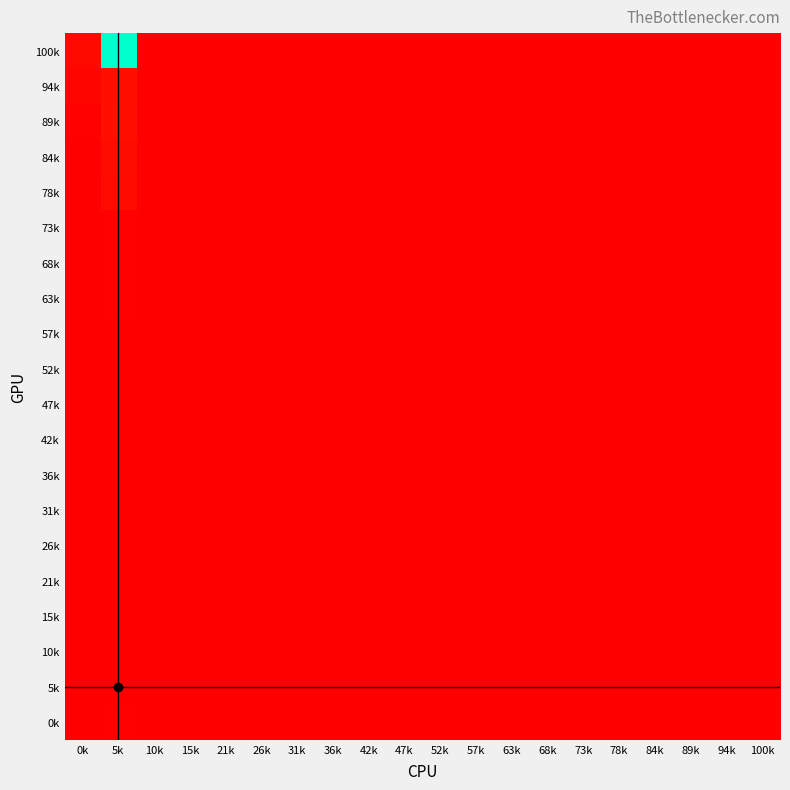

Reading left to right, what are all the values shown in this chart?

100k: 0k=19	5k=586	10k=0	15k=0	21k=0	26k=0	31k=0	36k=0	42k=0	47k=0	52k=0	57k=0	63k=0	68k=0	73k=0	78k=0	84k=0	89k=0	94k=0	100k=0
94k: 0k=12	5k=30	10k=0	15k=0	21k=0	26k=0	31k=0	36k=0	42k=0	47k=0	52k=0	57k=0	63k=0	68k=0	73k=0	78k=0	84k=0	89k=0	94k=0	100k=1
89k: 0k=6	5k=33	10k=0	15k=0	21k=0	26k=0	31k=0	36k=0	42k=0	47k=0	52k=0	57k=0	63k=0	68k=0	73k=0	78k=0	84k=0	89k=0	94k=0	100k=0
84k: 0k=2	5k=25	10k=0	15k=0	21k=0	26k=0	31k=0	36k=0	42k=0	47k=0	52k=0	57k=0	63k=0	68k=0	73k=0	78k=0	84k=0	89k=0	94k=0	100k=0
78k: 0k=2	5k=24	10k=0	15k=0	21k=0	26k=0	31k=0	36k=0	42k=0	47k=0	52k=0	57k=0	63k=0	68k=0	73k=0	78k=0	84k=0	89k=0	94k=0	100k=0
73k: 0k=0	5k=6	10k=0	15k=0	21k=0	26k=0	31k=0	36k=0	42k=0	47k=0	52k=0	57k=0	63k=0	68k=0	73k=0	78k=0	84k=0	89k=0	94k=0	100k=0
68k: 0k=2	5k=5	10k=0	15k=0	21k=0	26k=0	31k=0	36k=0	42k=0	47k=0	52k=0	57k=0	63k=0	68k=0	73k=0	78k=0	84k=0	89k=0	94k=0	100k=0
63k: 0k=0	5k=4	10k=0	15k=0	21k=0	26k=0	31k=0	36k=0	42k=0	47k=0	52k=0	57k=0	63k=0	68k=0	73k=0	78k=0	84k=0	89k=0	94k=0	100k=0
57k: 0k=1	5k=1	10k=0	15k=0	21k=0	26k=0	31k=0	36k=0	42k=0	47k=0	52k=0	57k=0	63k=0	68k=0	73k=0	78k=0	84k=0	89k=0	94k=0	100k=0
52k: 0k=0	5k=0	10k=0	15k=0	21k=0	26k=0	31k=0	36k=0	42k=0	47k=0	52k=0	57k=0	63k=0	68k=0	73k=0	78k=0	84k=0	89k=0	94k=0	100k=0
47k: 0k=2	5k=1	10k=0	15k=0	21k=0	26k=0	31k=0	36k=0	42k=0	47k=0	52k=0	57k=0	63k=0	68k=0	73k=0	78k=0	84k=0	89k=0	94k=0	100k=0
42k: 0k=0	5k=0	10k=0	15k=0	21k=0	26k=0	31k=0	36k=0	42k=0	47k=0	52k=0	57k=0	63k=0	68k=0	73k=0	78k=0	84k=0	89k=0	94k=0	100k=0
36k: 0k=0	5k=1	10k=0	15k=0	21k=0	26k=0	31k=0	36k=0	42k=0	47k=0	52k=0	57k=0	63k=0	68k=0	73k=0	78k=0	84k=0	89k=0	94k=0	100k=0
31k: 0k=0	5k=0	10k=0	15k=0	21k=0	26k=0	31k=0	36k=0	42k=0	47k=0	52k=0	57k=0	63k=0	68k=0	73k=0	78k=0	84k=0	89k=0	94k=0	100k=0
26k: 0k=0	5k=1	10k=0	15k=0	21k=0	26k=0	31k=0	36k=0	42k=0	47k=0	52k=0	57k=0	63k=0	68k=0	73k=0	78k=0	84k=0	89k=0	94k=0	100k=0
21k: 0k=0	5k=0	10k=0	15k=0	21k=0	26k=0	31k=0	36k=0	42k=0	47k=0	52k=0	57k=0	63k=0	68k=0	73k=0	78k=0	84k=0	89k=0	94k=0	100k=0
15k: 0k=0	5k=0	10k=0	15k=0	21k=0	26k=0	31k=0	36k=0	42k=0	47k=0	52k=0	57k=0	63k=0	68k=0	73k=0	78k=0	84k=0	89k=0	94k=0	100k=0
10k: 0k=0	5k=0	10k=0	15k=0	21k=0	26k=0	31k=0	36k=0	42k=0	47k=0	52k=0	57k=0	63k=0	68k=0	73k=0	78k=0	84k=0	89k=0	94k=0	100k=0
5k: 0k=0	5k=0	10k=0	15k=0	21k=0	26k=0	31k=0	36k=0	42k=0	47k=0	52k=0	57k=0	63k=0	68k=0	73k=0	78k=0	84k=0	89k=0	94k=0	100k=0
0k: 0k=1	5k=5	10k=0	15k=0	21k=0	26k=0	31k=0	36k=0	42k=0	47k=0	52k=0	57k=0	63k=0	68k=0	73k=0	78k=0	84k=0	89k=0	94k=0	100k=0